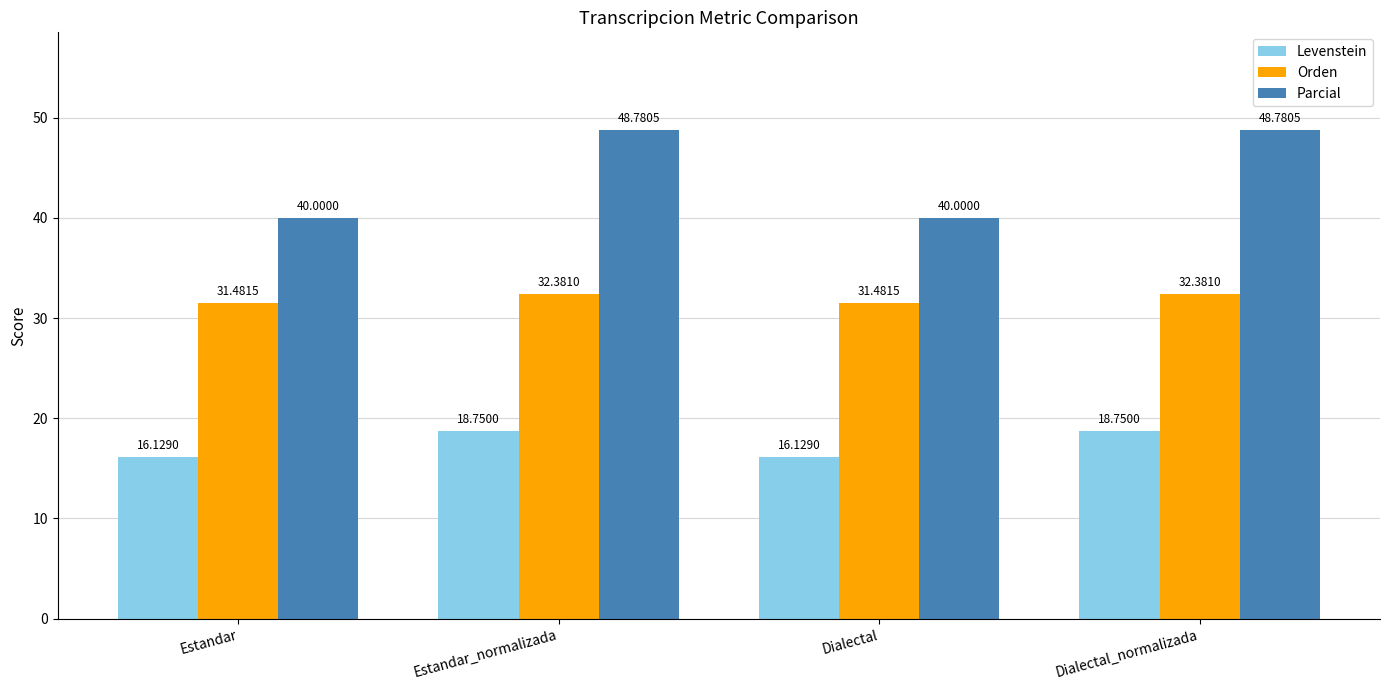

Rank the series at Dialectal from lowest to highest value.

Levenstein, Orden, Parcial